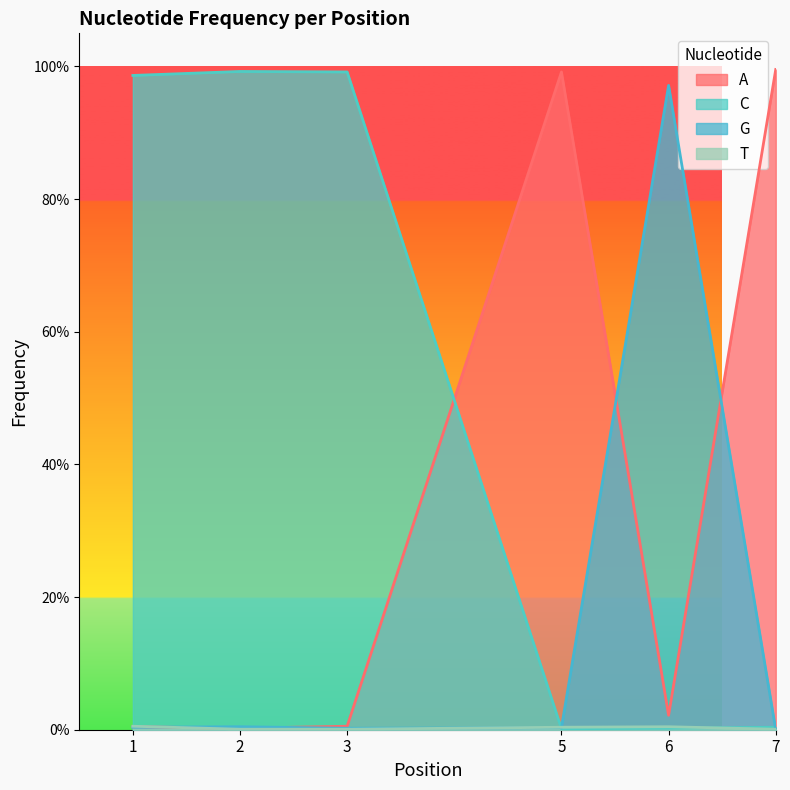

In C, how many points are lower than both neighbors (excluding endpoints)?

1